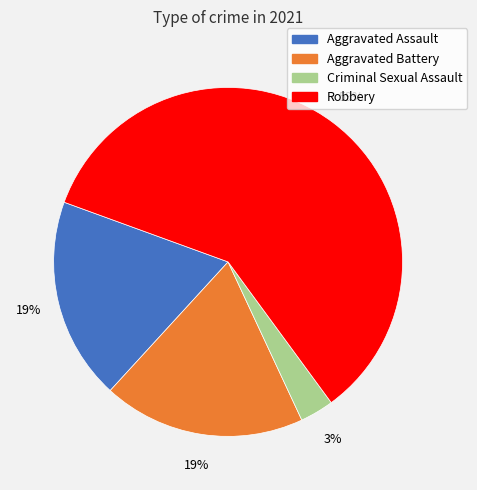

Which category has the smallest portion of the pie?

Criminal Sexual Assault